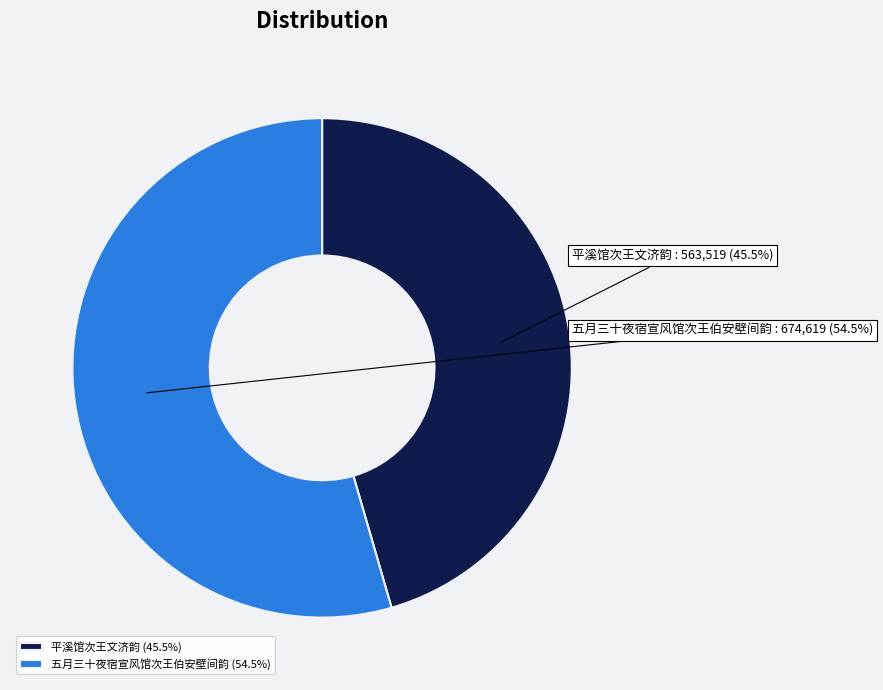

Does 五月三十夜宿宣风馆次王伯安壁间韵 account for over 50% of the chart?

Yes